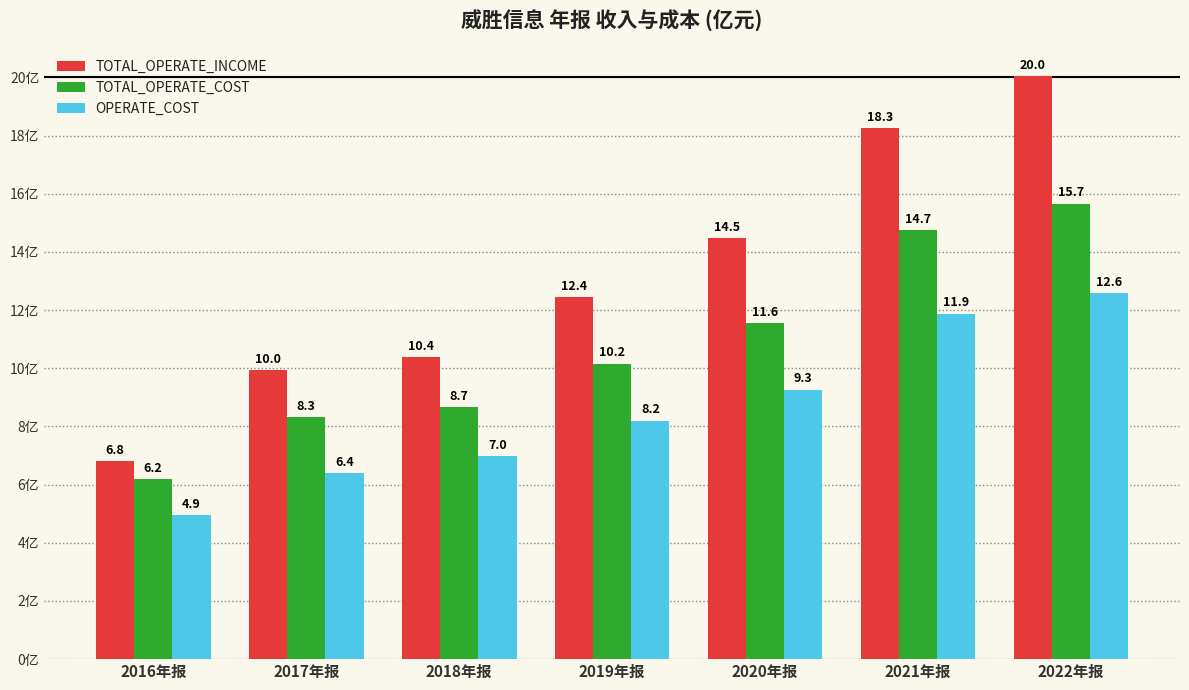

How many data points in TOTAL_OPERATE_COST are above 10?

4